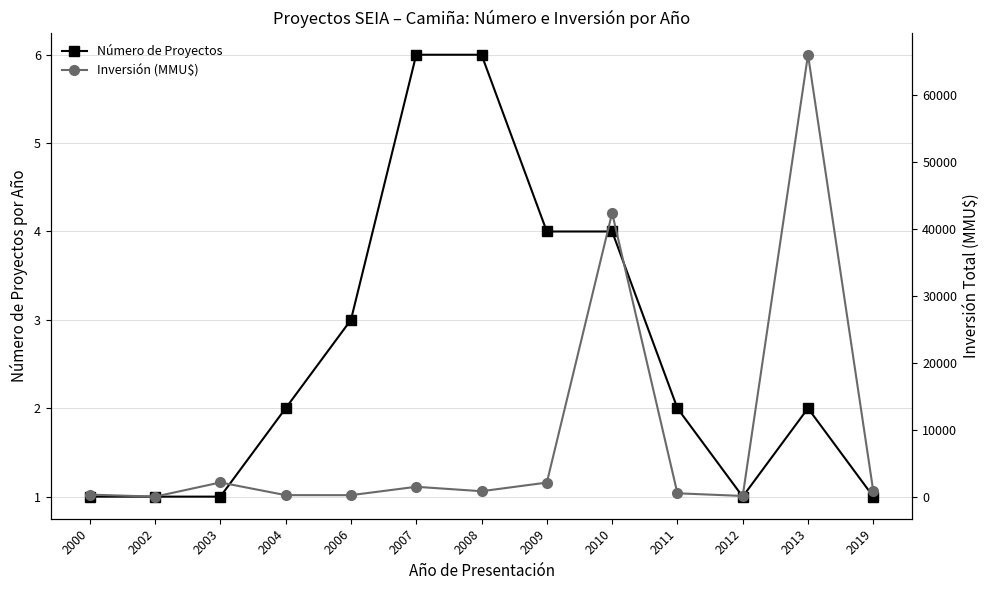

What is the sum of the Inversión (MMU$) values at 2004 and 2006?

444